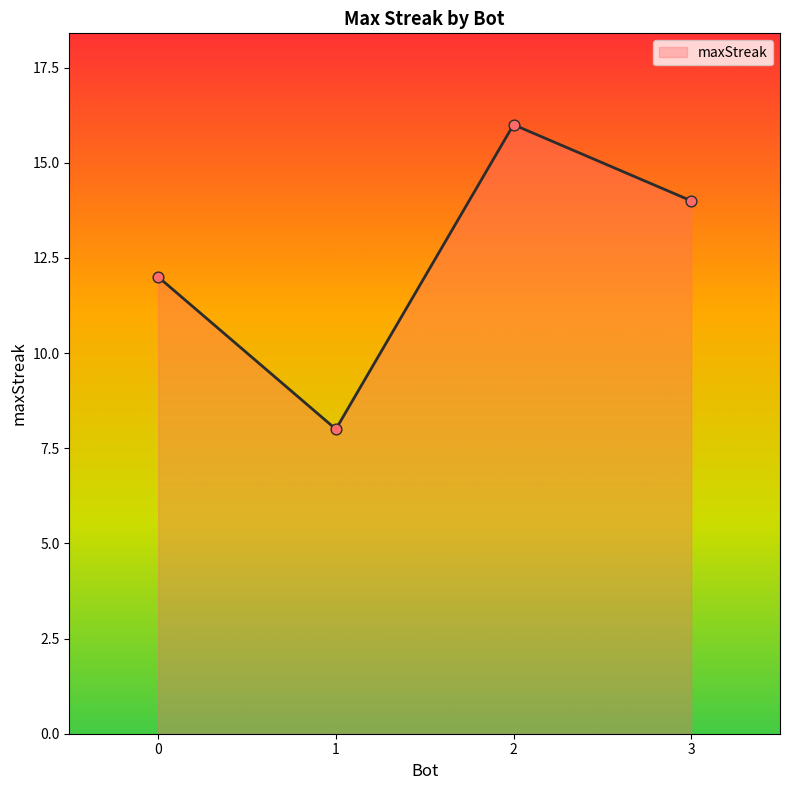

Between 3 and 0, which is larger?

3